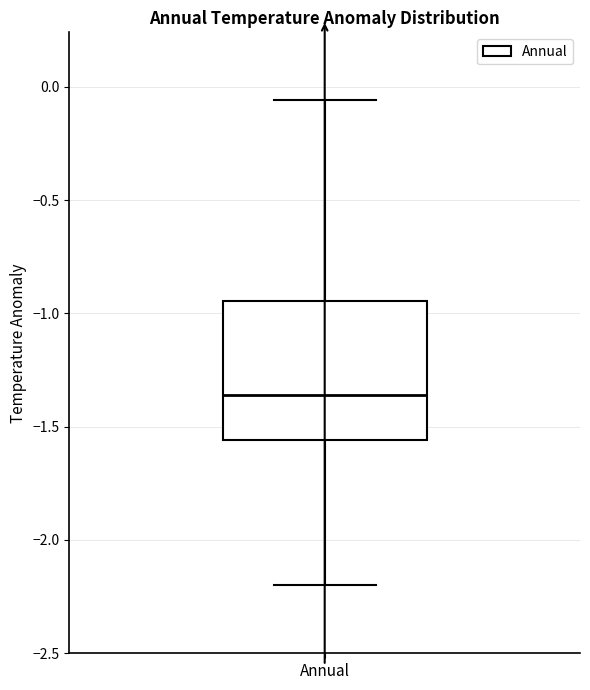

Read this box plot against the y-axis: the position of the median line, the range covered by the box, and the ends of both whiskers. The values are not printed on the chart, so give them approximately, as read against the axis.

median -1.35, box -1.55 to -0.95, whiskers -2.20 to -0.05